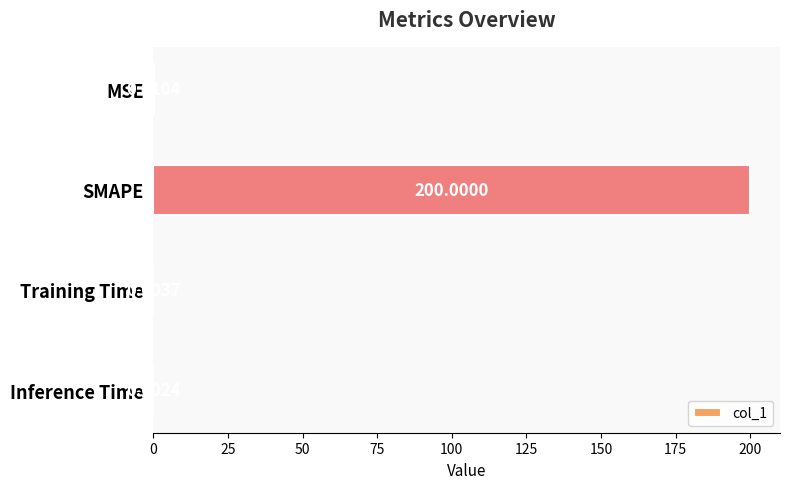

What is the sum of all values?

200.0